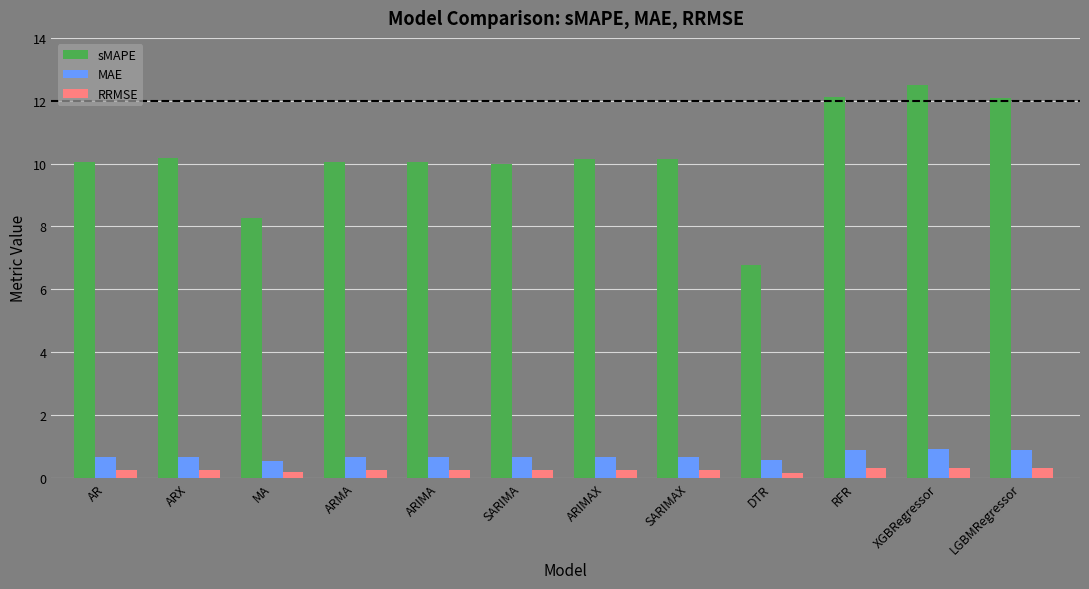

Are the bars horizontal?

No